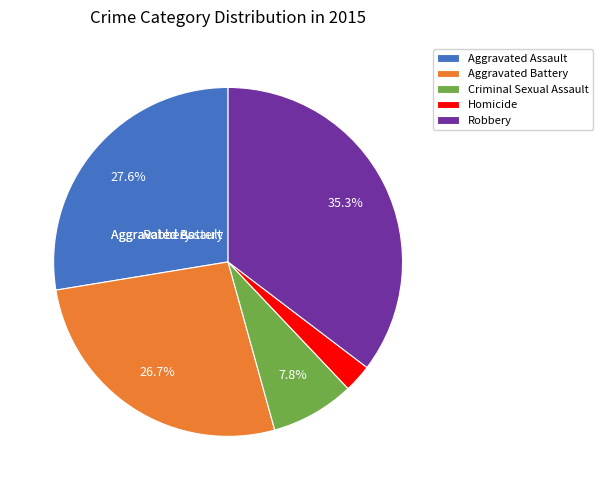

How many segments does this pie chart have?

5